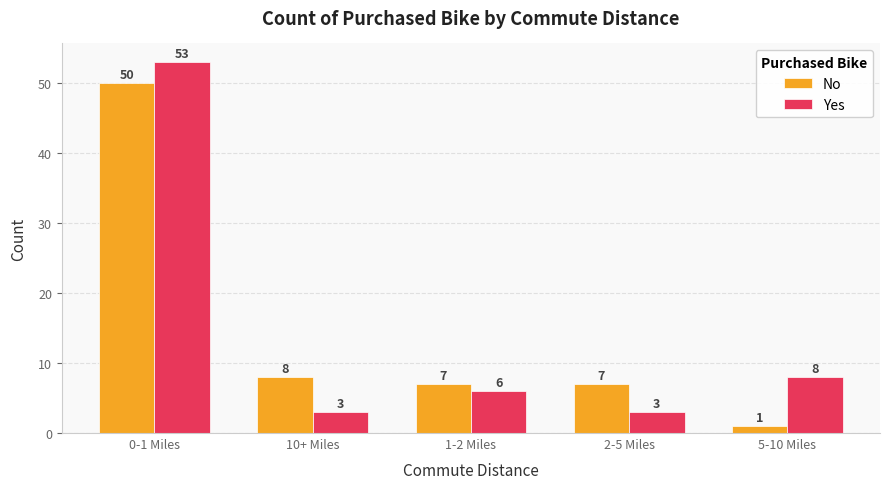

The No series shows 5 at 10+ Miles. True or false?

False